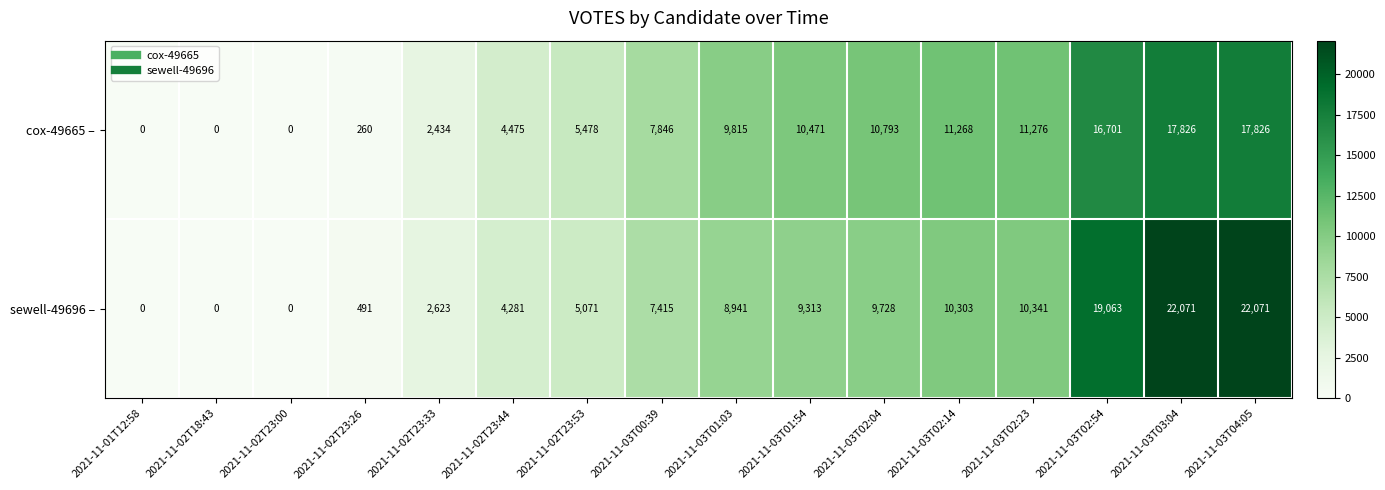

How many data points does each series have?

16